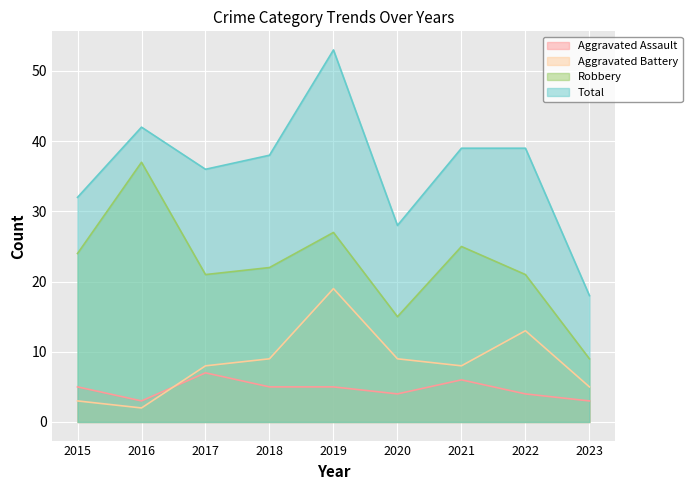

Reading left to right, list all the values displayed in this chart.

Aggravated Assault: 2015=5	2016=3	2017=7	2018=5	2019=5	2020=4	2021=6	2022=4	2023=3
Aggravated Battery: 2015=3	2016=2	2017=8	2018=9	2019=19	2020=9	2021=8	2022=13	2023=5
Robbery: 2015=24	2016=37	2017=21	2018=22	2019=27	2020=15	2021=25	2022=21	2023=9
Total: 2015=32	2016=42	2017=36	2018=38	2019=53	2020=28	2021=39	2022=39	2023=18